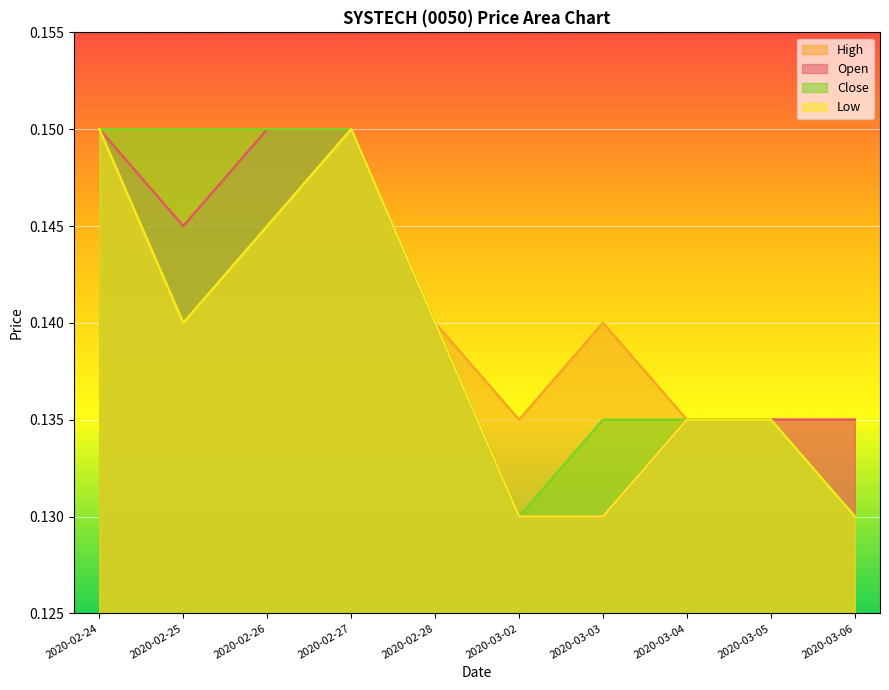

At which category does the chart reach its minimum across all series?

2020-03-02